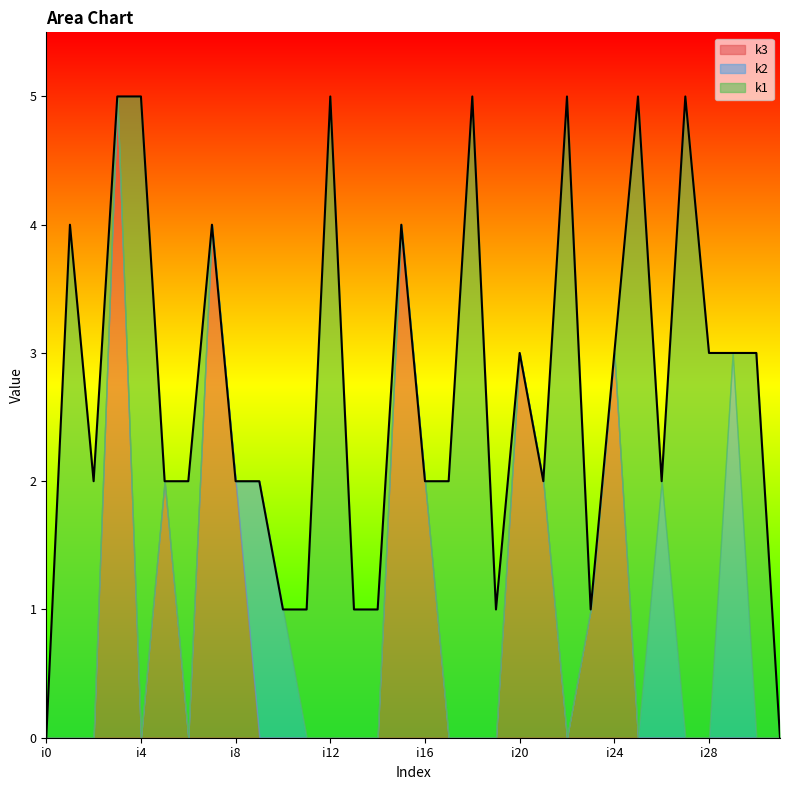

How many times do k2 and k3 cross each other?

1